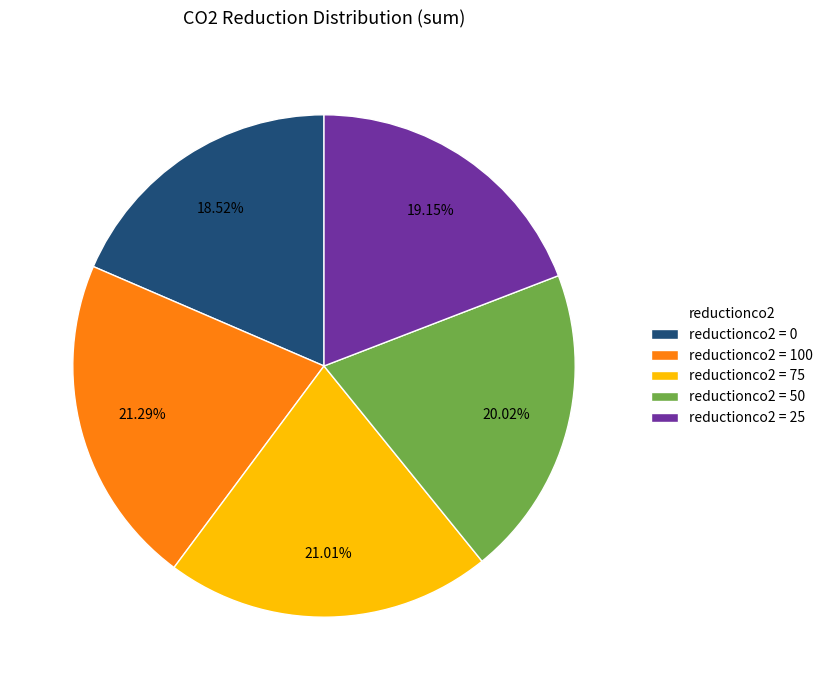

How many slices are in this pie chart?

5